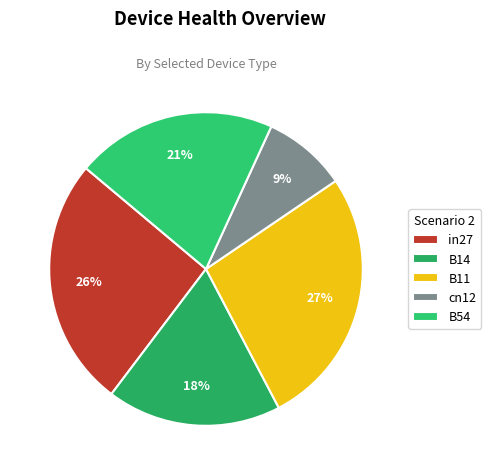

How many slices are in this pie chart?

5